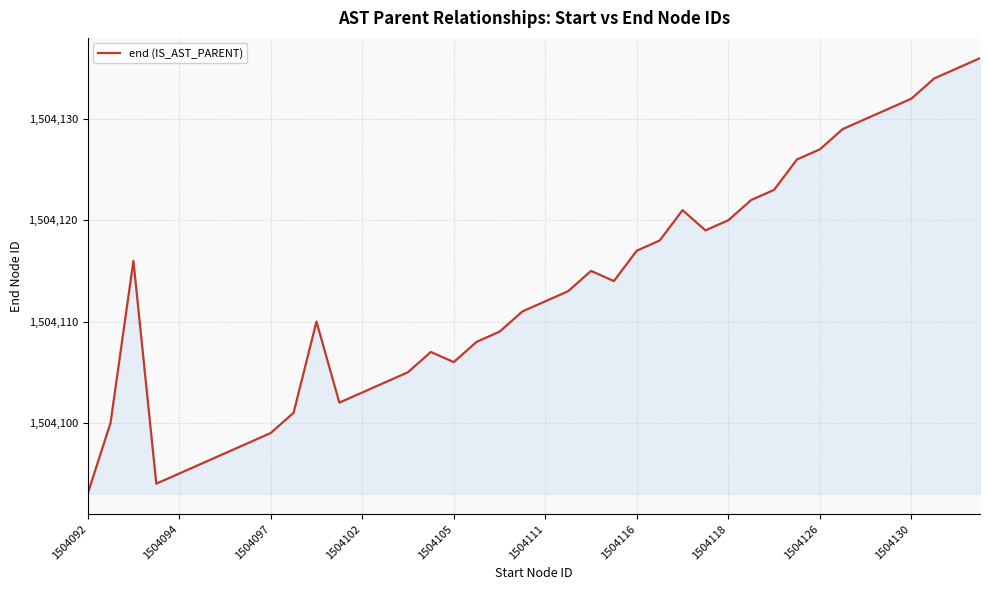

What is the difference between the maximum and minimum values?

43